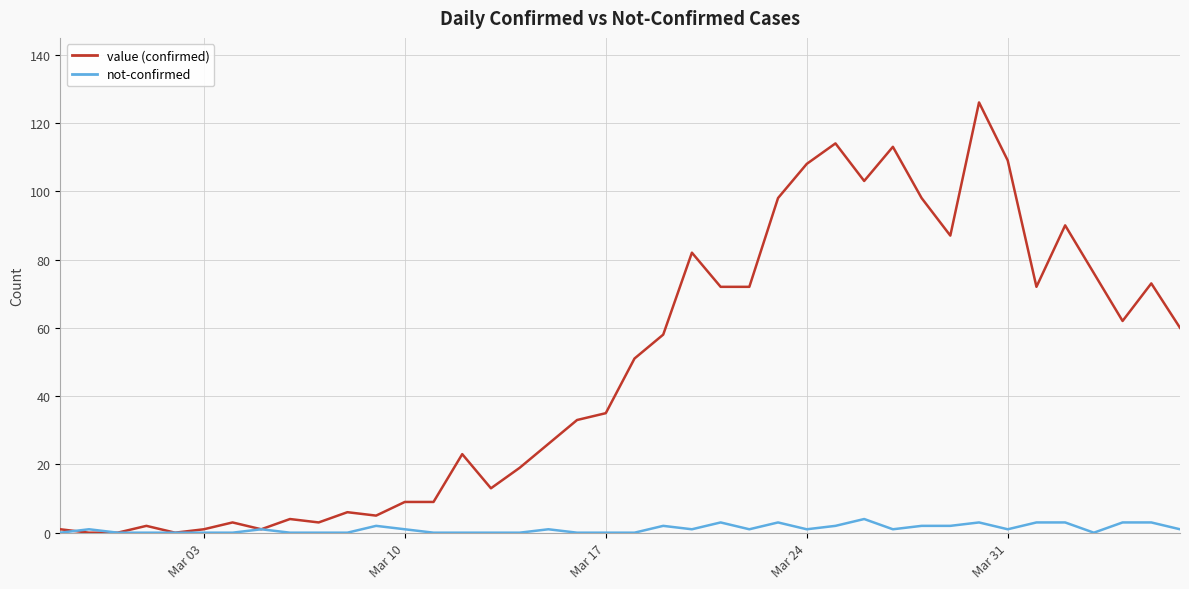

What is the maximum value shown in the chart?

126